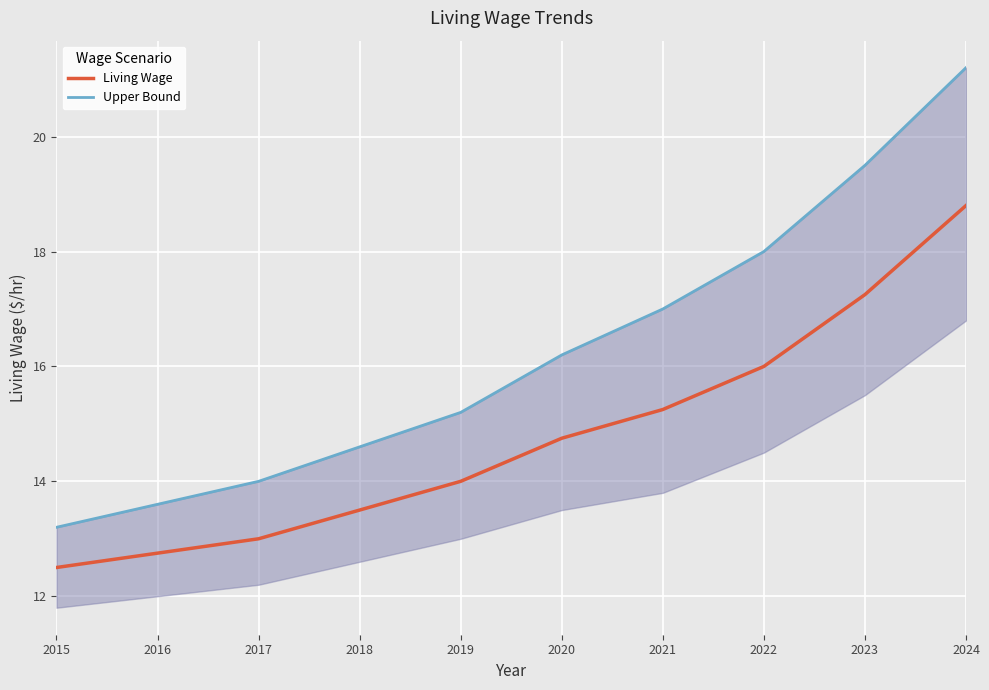

Reading left to right, extract all data points from this chart.

Living Wage: 2015=12.5	2016=12.8	2017=13.0	2018=13.5	2019=14.0	2020=14.8	2021=15.2	2022=16.0	2023=17.2	2024=18.8
Upper Bound: 2015=13.2	2016=13.6	2017=14.0	2018=14.6	2019=15.2	2020=16.2	2021=17.0	2022=18.0	2023=19.5	2024=21.2